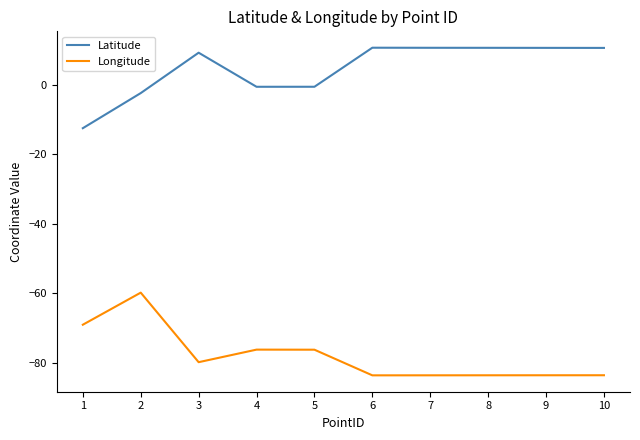

At 7, list the series in order from smallest to largest.

Longitude, Latitude